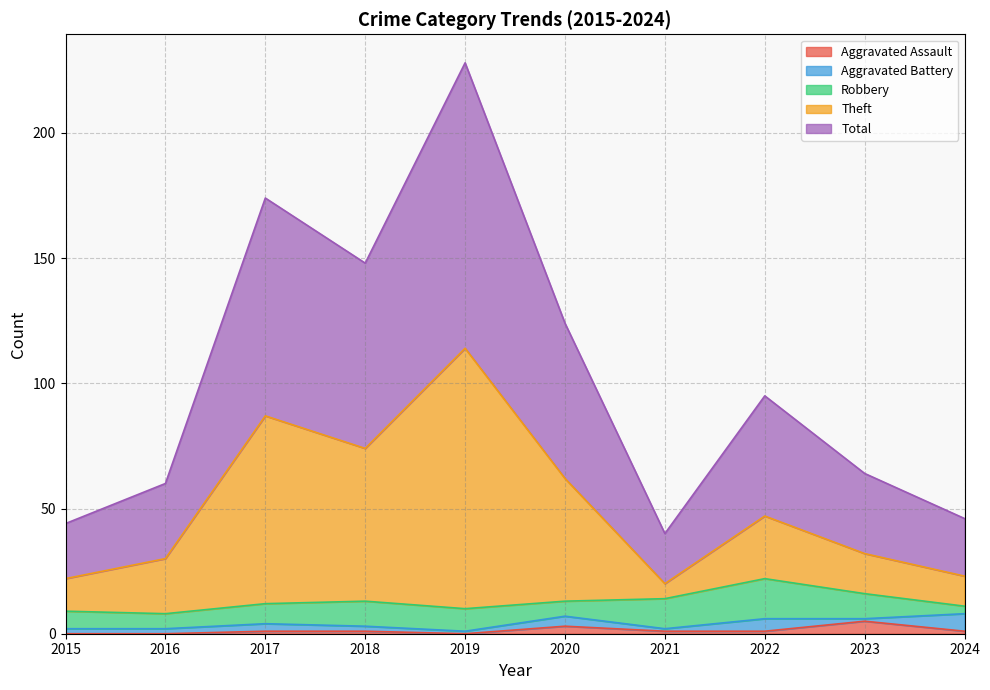

How many interior local valleys does the Theft series have?

2